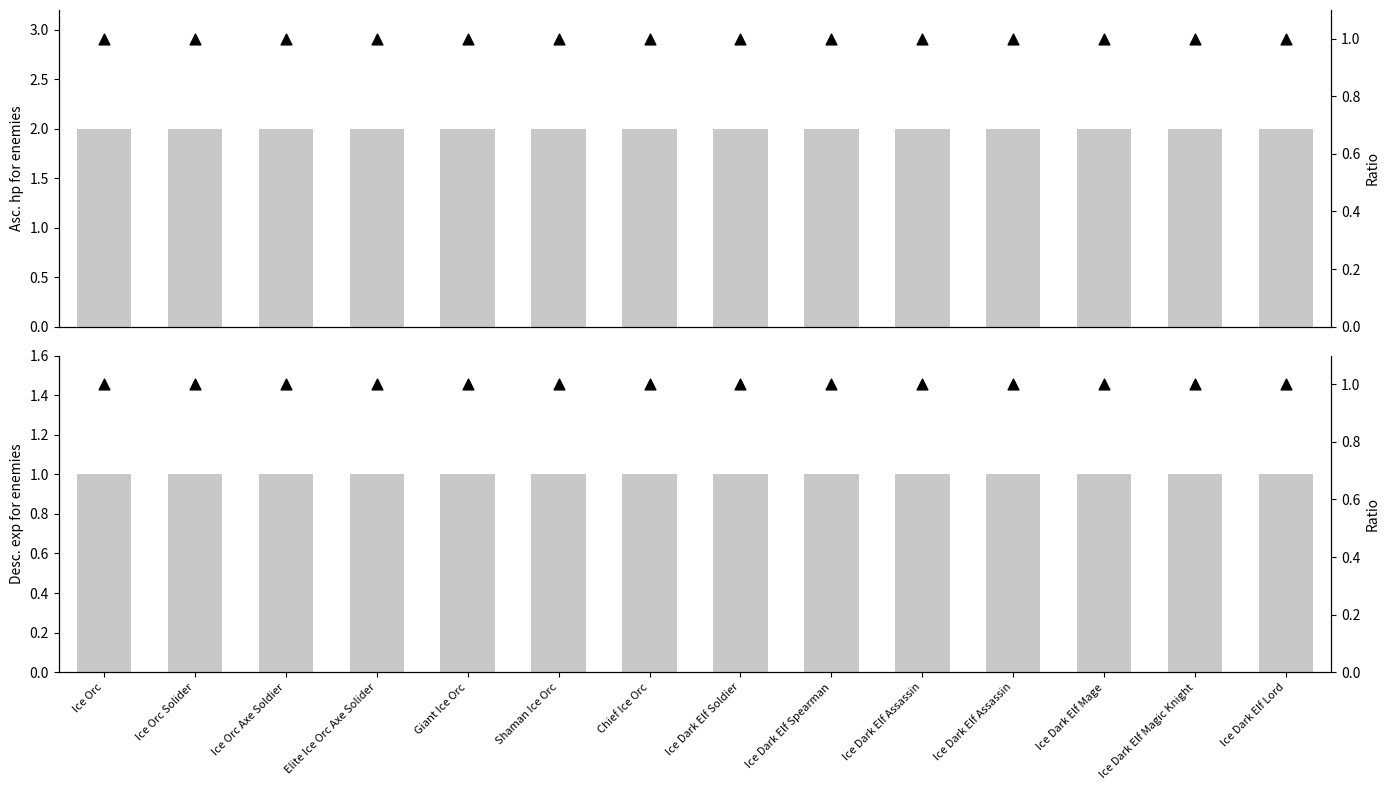

Which series contains the lowest Y value?

exp